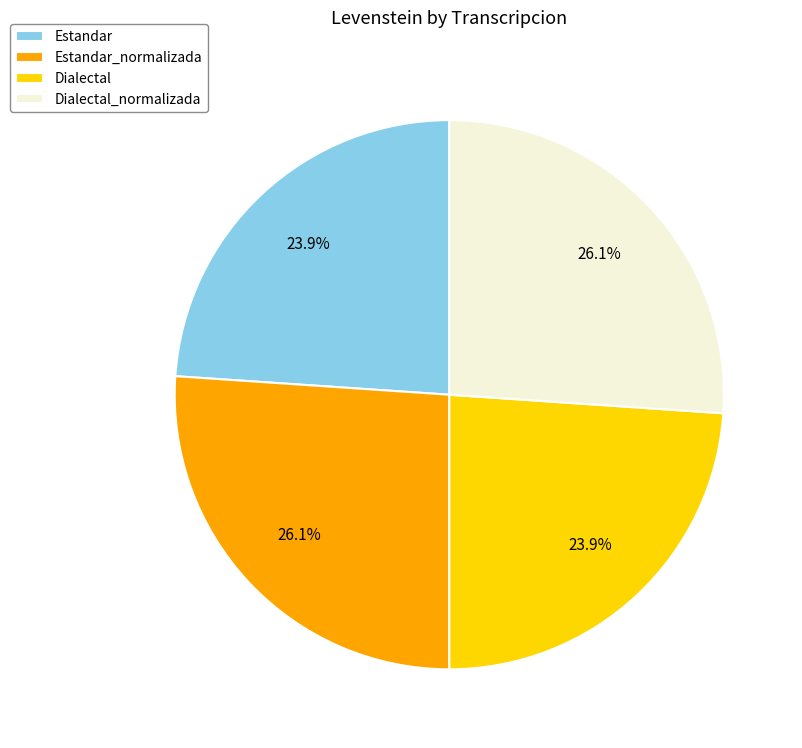

Is there a majority slice in this chart?

No